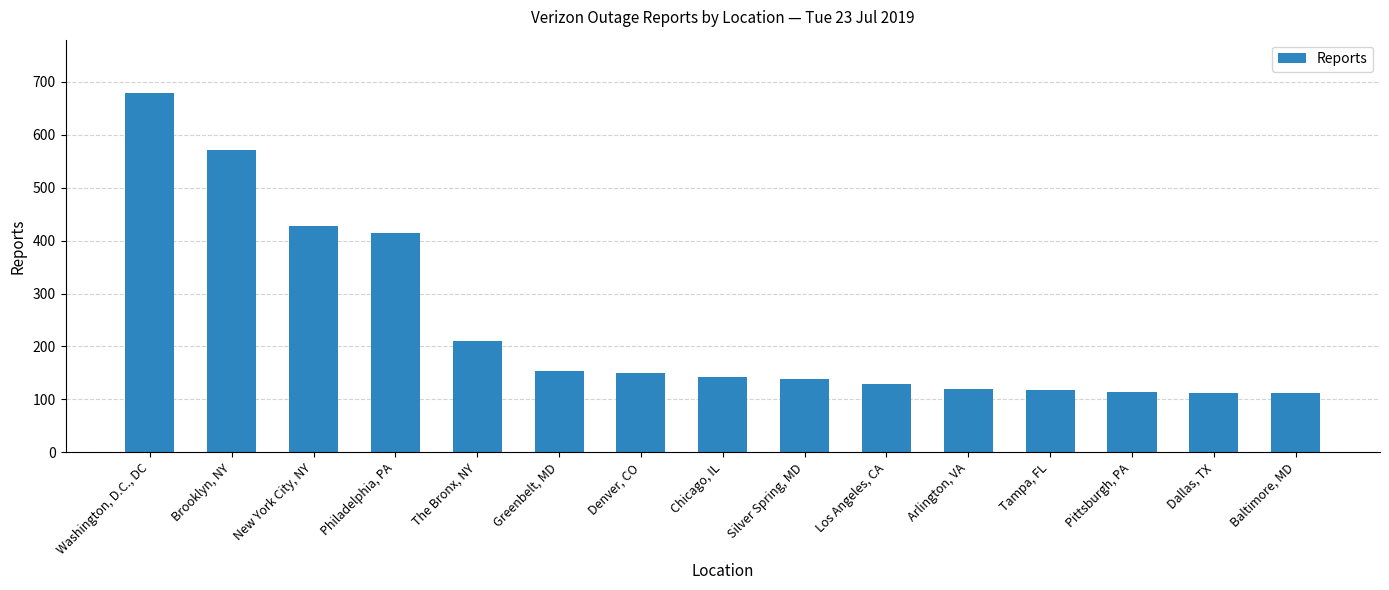

What is the label of the 10th bar from the right?

Greenbelt, MD